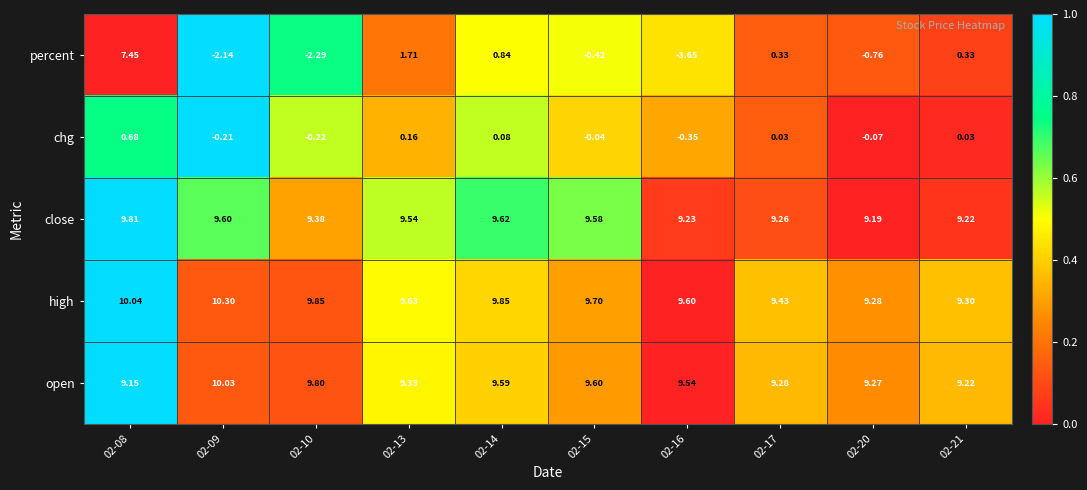

Rank the series at 02-14 from lowest to highest value.

chg, percent, open, close, high